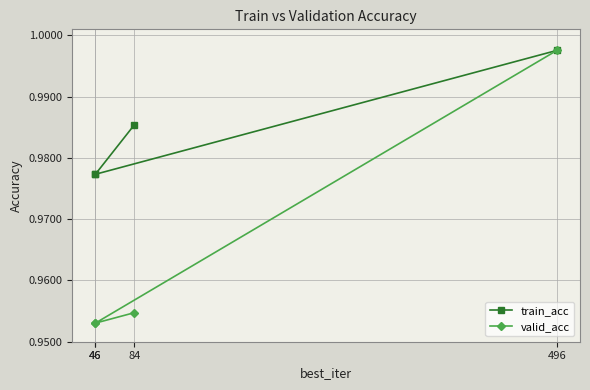

List the series in order of their overall mean, lowest first.

valid_acc, train_acc